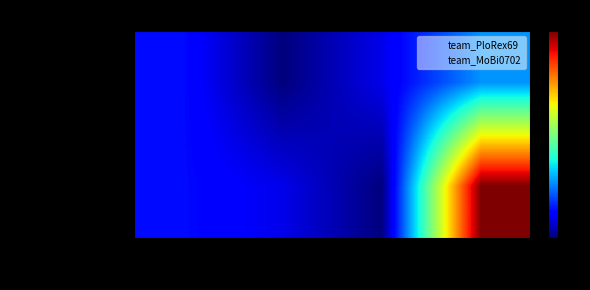

At which label does team_MoBi0702 reach its peak?

Rate